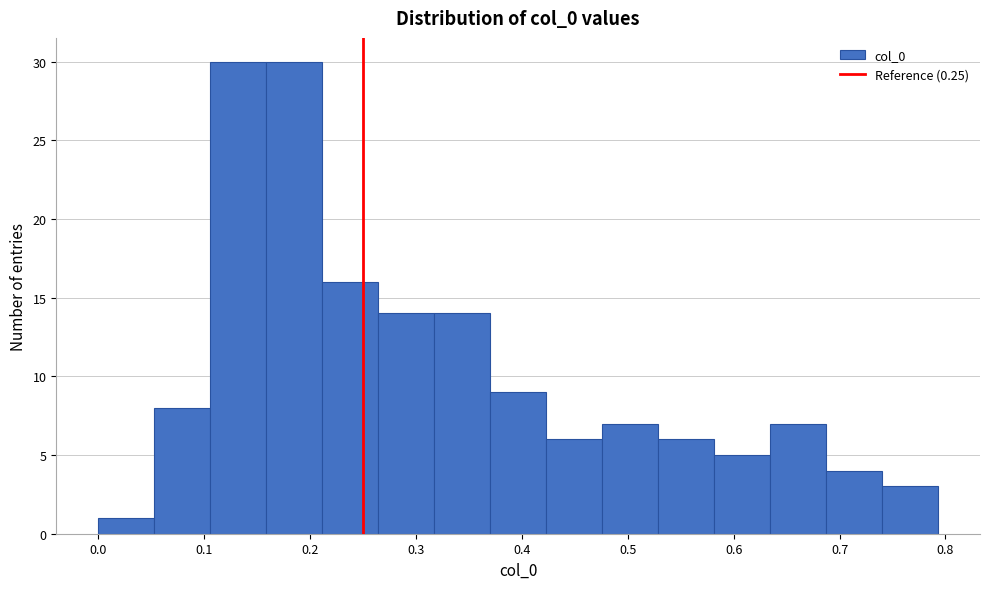

What is the height of the bar covering 0.05 to 0.11 on the x-axis? Neither the bar edges nor the heights are printed on the chart, so give them approximately, as read against the axes.

8